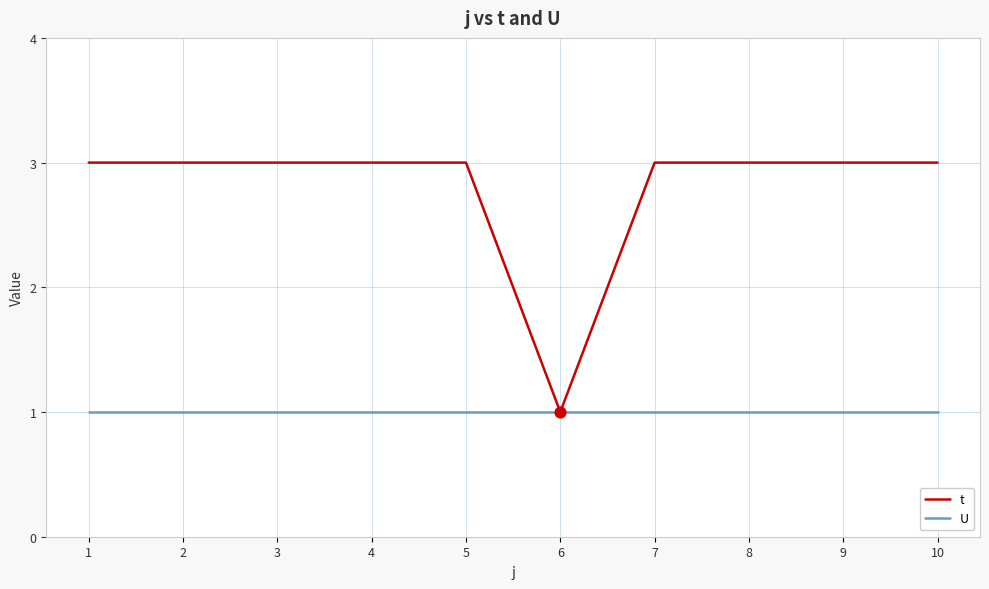

Which series has the largest range (max minus min)?

t